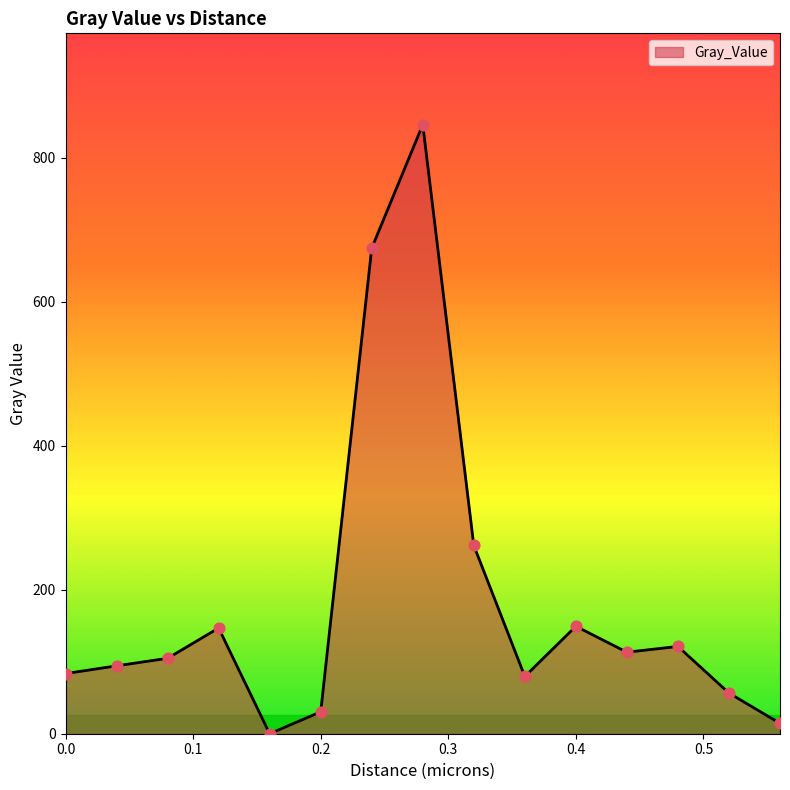

What is the greatest value displayed?

846.0